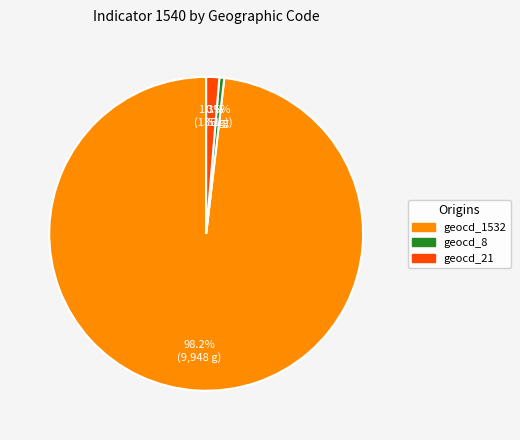

Does any single category account for the majority?

Yes